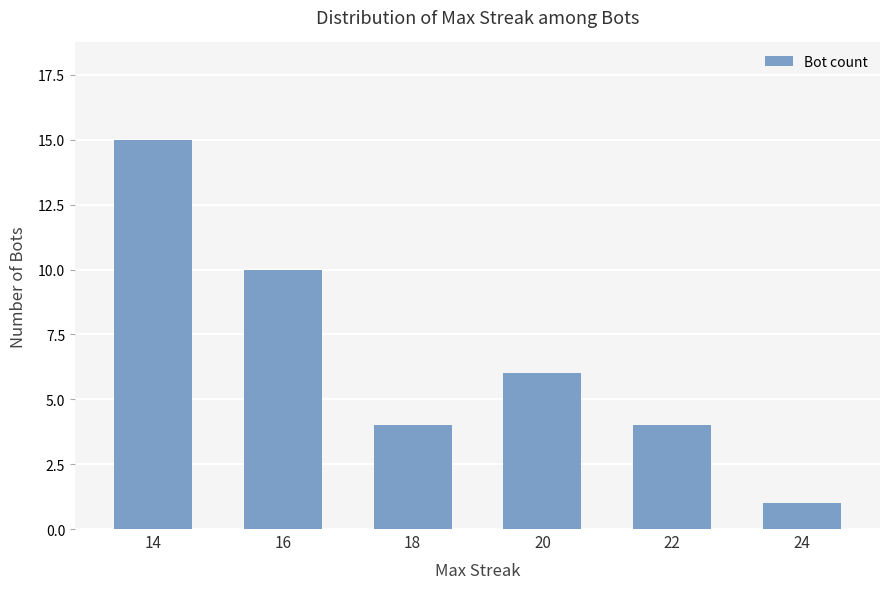

What is the average value?

7